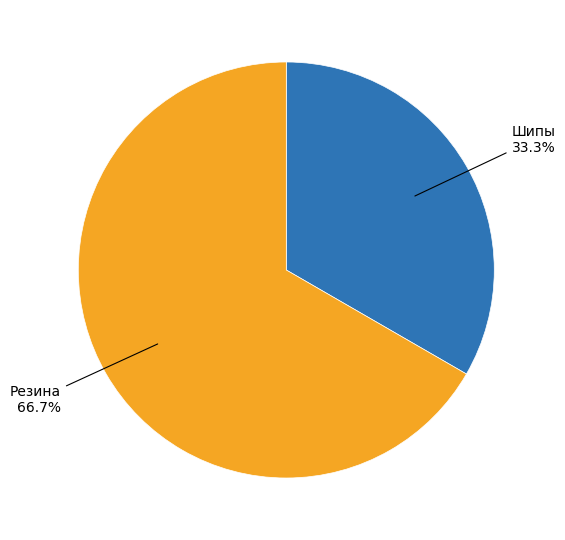

True or false: Шипы accounts for 39% of the total.

False